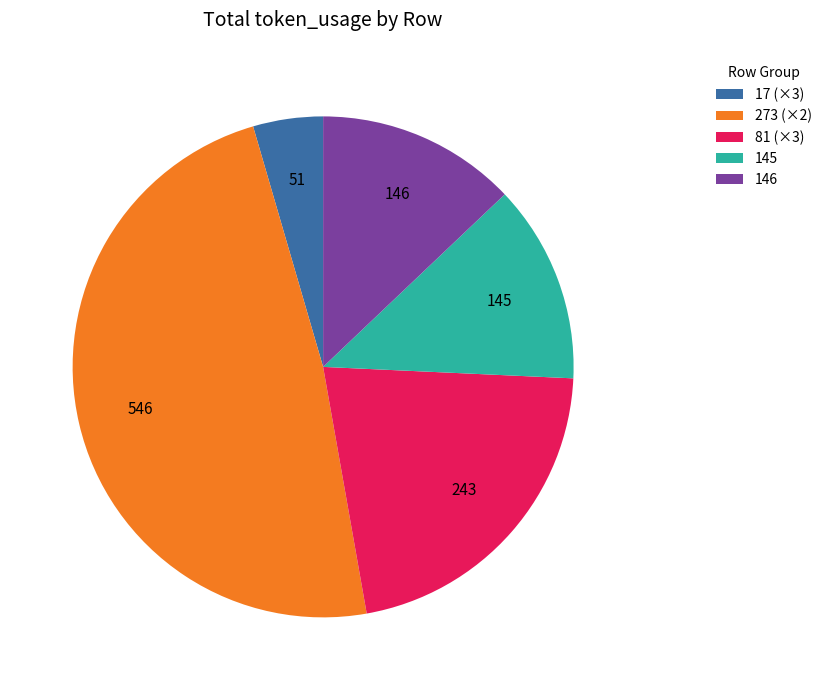

The 145 slice represents 13% of the pie. True or false?

True